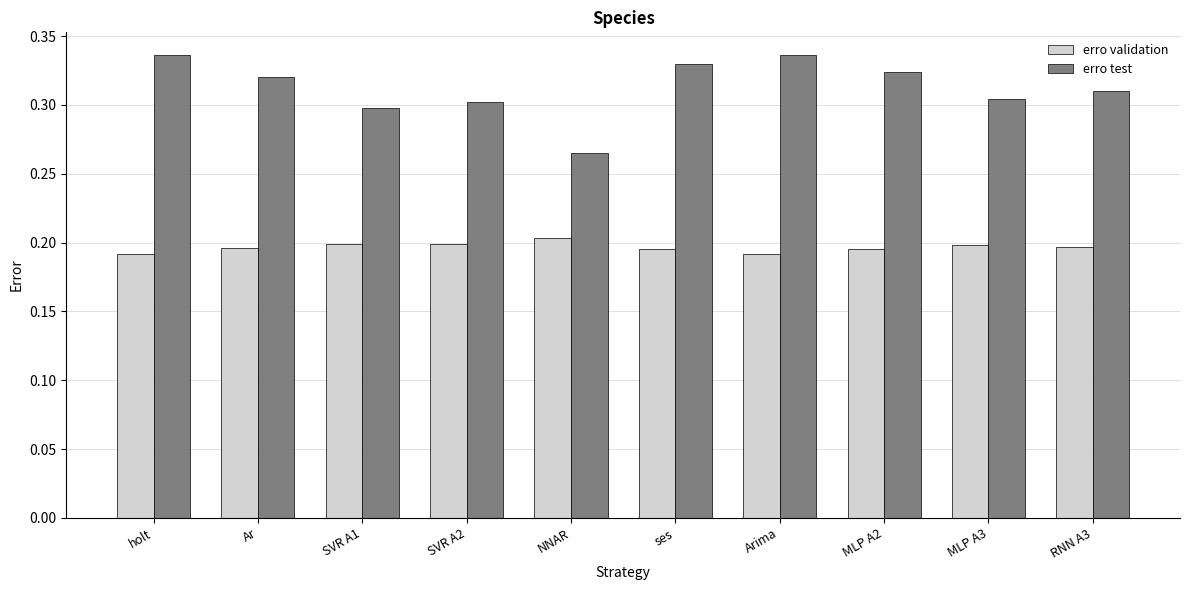

What is the label of the 8th bar from the left?

MLP A2